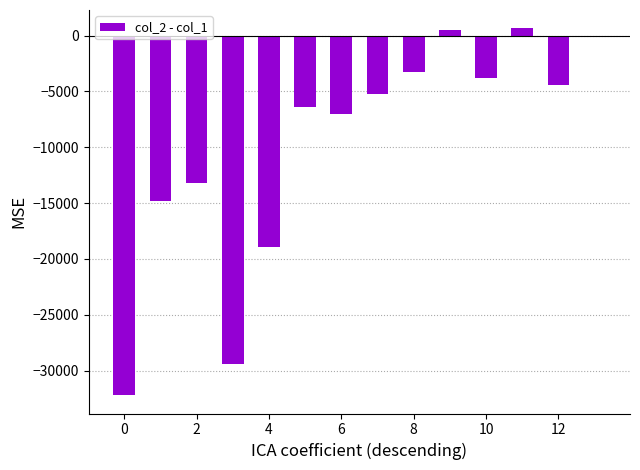

Are the bars grouped side by side (vs. stacked)?

No